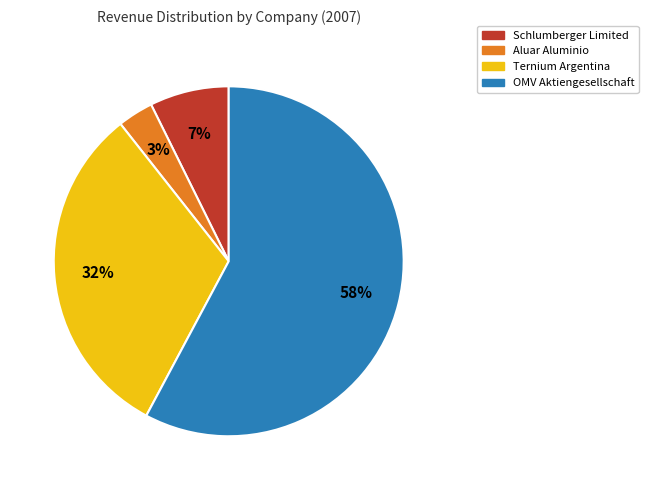

Is there any slice that represents more than half of the pie?

Yes